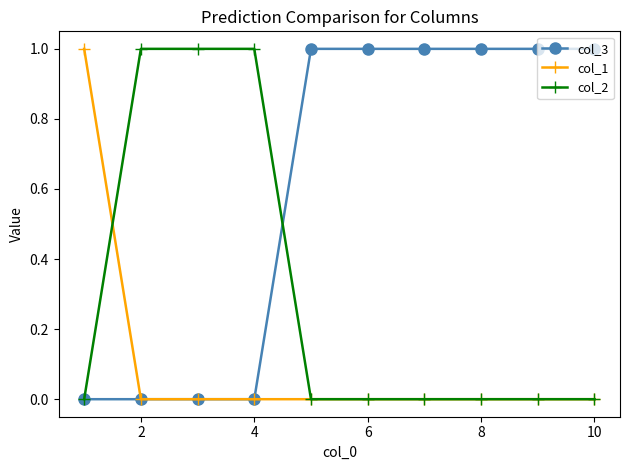

Count the number of data series in this chart.

3